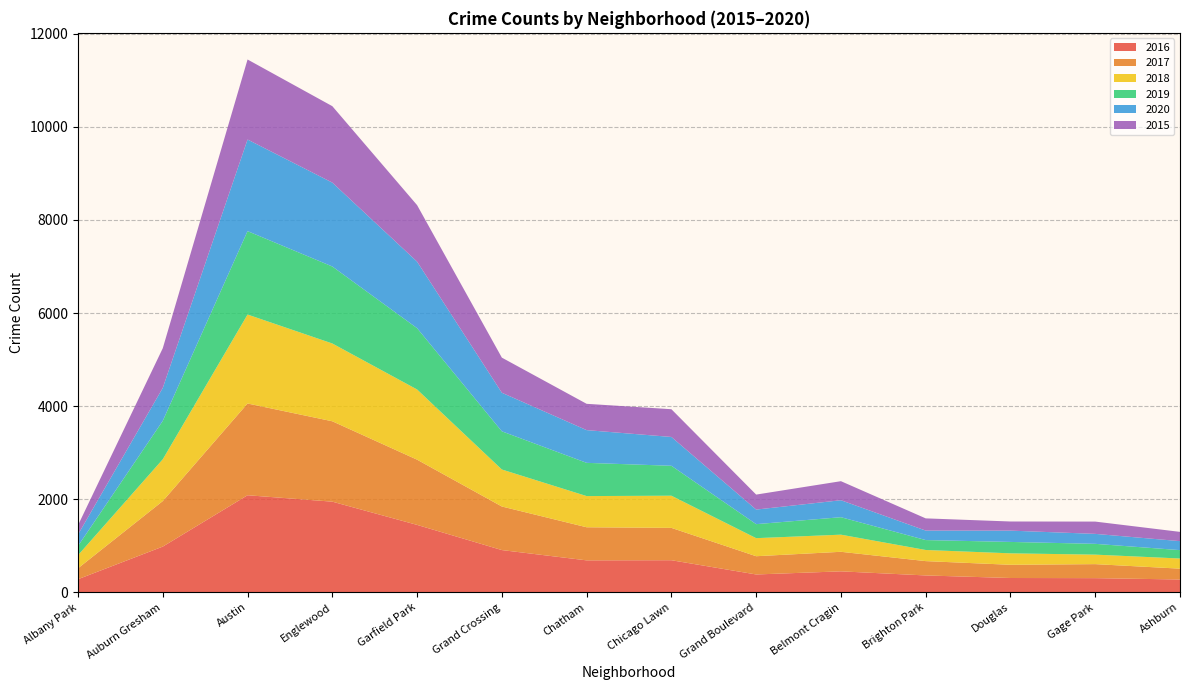

Reading right to left, extract all data points from this chart.

2016: Ashburn=276	Gage Park=305	Douglas=308	Brighton Park=363	Belmont Cragin=451	Grand Boulevard=384	Chicago Lawn=690	Chatham=687	Grand Crossing=908	Garfield Park=1449	Englewood=1948	Austin=2086	Auburn Gresham=983	Albany Park=282
2017: Ashburn=233	Gage Park=301	Douglas=284	Brighton Park=308	Belmont Cragin=420	Grand Boulevard=392	Chicago Lawn=695	Chatham=711	Grand Crossing=936	Garfield Park=1401	Englewood=1727	Austin=1971	Auburn Gresham=978	Albany Park=235
2018: Ashburn=218	Gage Park=204	Douglas=246	Brighton Park=239	Belmont Cragin=368	Grand Boulevard=388	Chicago Lawn=691	Chatham=670	Grand Crossing=795	Garfield Park=1508	Englewood=1671	Austin=1911	Auburn Gresham=898	Albany Park=281
2019: Ashburn=180	Gage Park=232	Douglas=245	Brighton Park=213	Belmont Cragin=375	Grand Boulevard=301	Chicago Lawn=643	Chatham=714	Grand Crossing=820	Garfield Park=1317	Englewood=1654	Austin=1792	Auburn Gresham=826	Albany Park=199
2020: Ashburn=193	Gage Park=214	Douglas=243	Brighton Park=204	Belmont Cragin=365	Grand Boulevard=313	Chicago Lawn=619	Chatham=703	Grand Crossing=829	Garfield Park=1429	Englewood=1802	Austin=1968	Auburn Gresham=708	Albany Park=246
2015: Ashburn=199	Gage Park=264	Douglas=196	Brighton Park=262	Belmont Cragin=409	Grand Boulevard=322	Chicago Lawn=596	Chatham=565	Grand Crossing=754	Garfield Park=1214	Englewood=1642	Austin=1719	Auburn Gresham=852	Albany Park=199